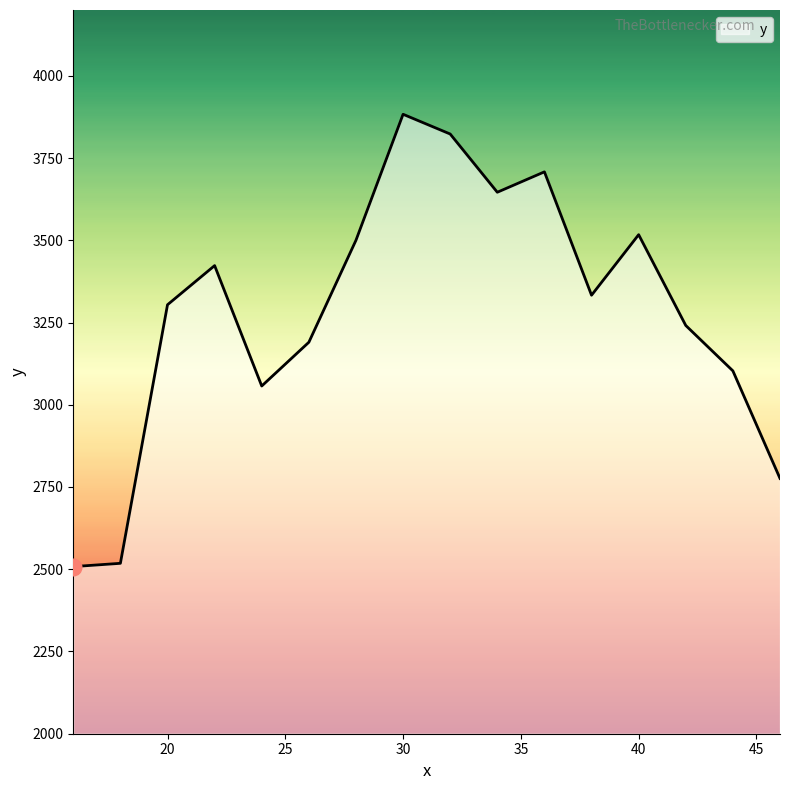

What is the greatest value displayed?

3883